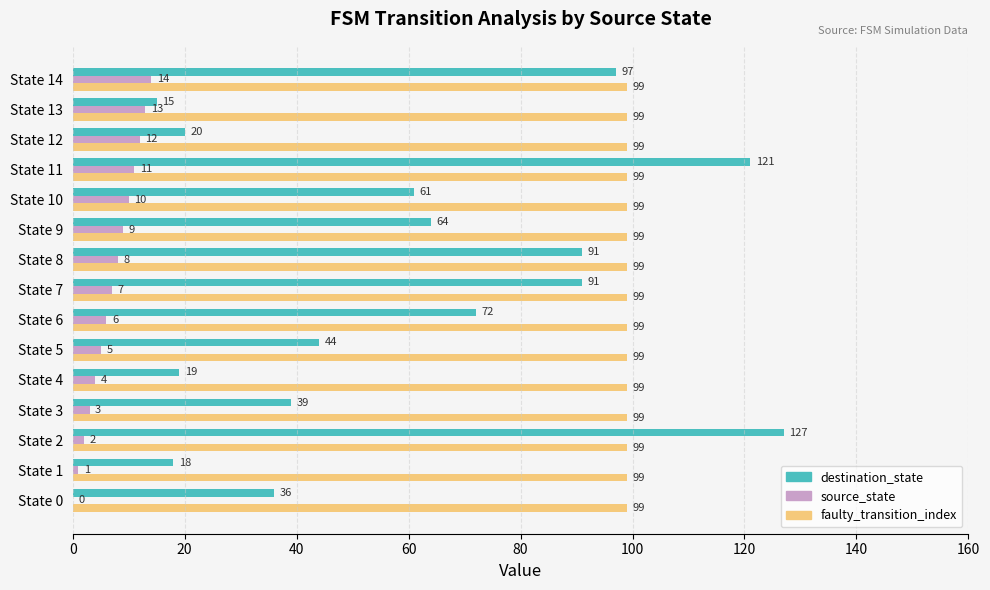

Is it true that faulty_transition_index equals 141 at State 6?

False